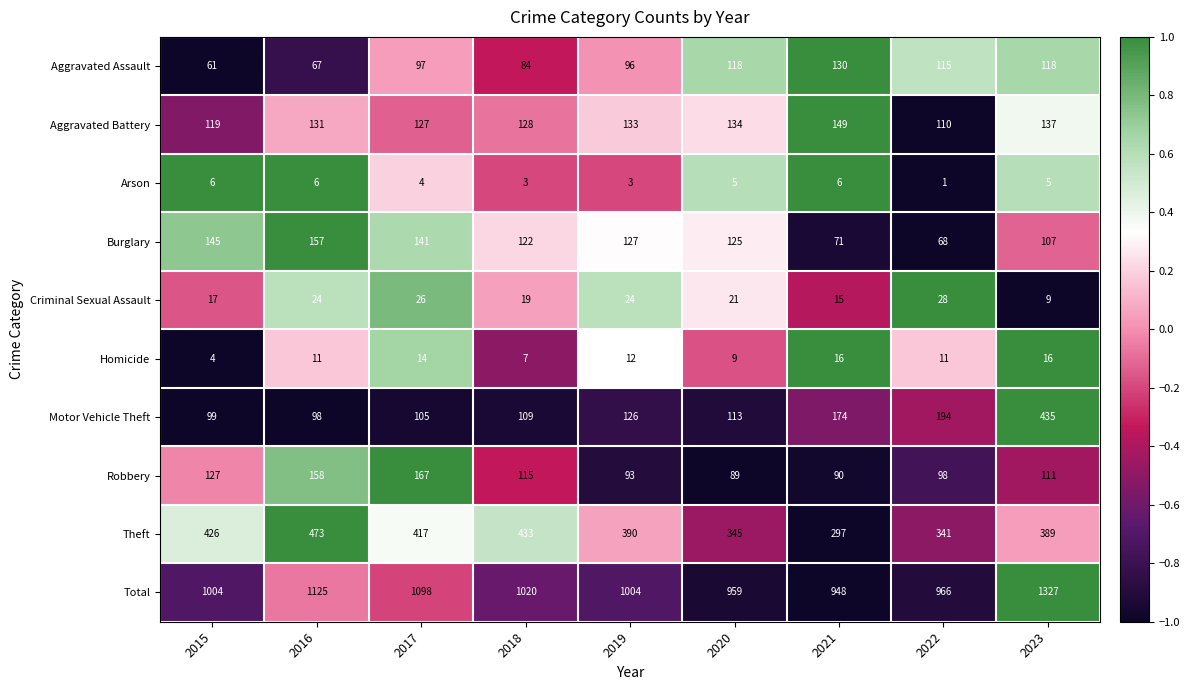

Is it true that Theft equals 525 at 2019?

False